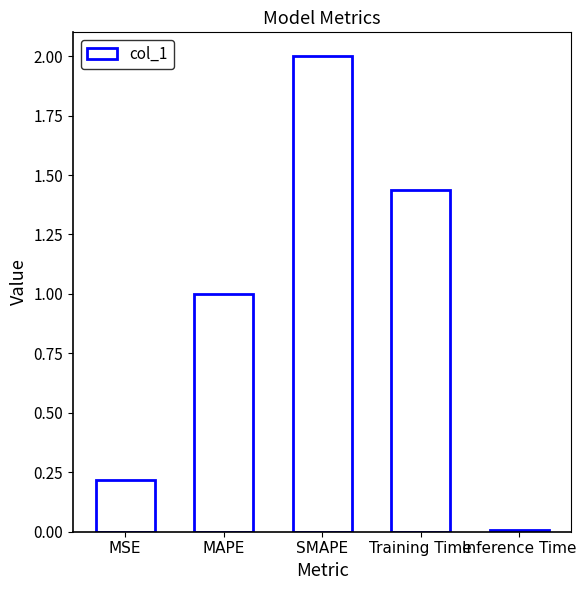

Rank the categories by value from highest to lowest.

SMAPE, Training Time, MAPE, MSE, Inference Time